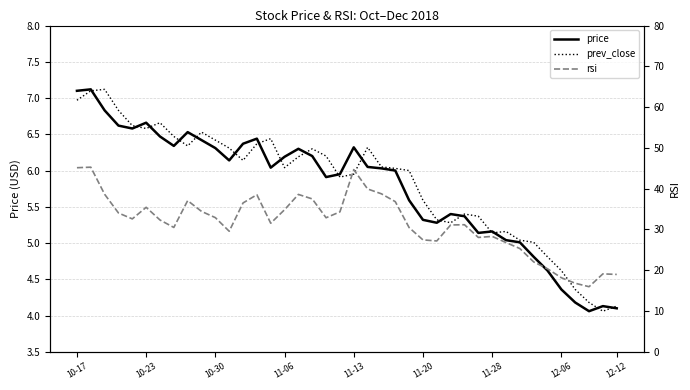

How many interior local valleys does the prev_close series have?

8